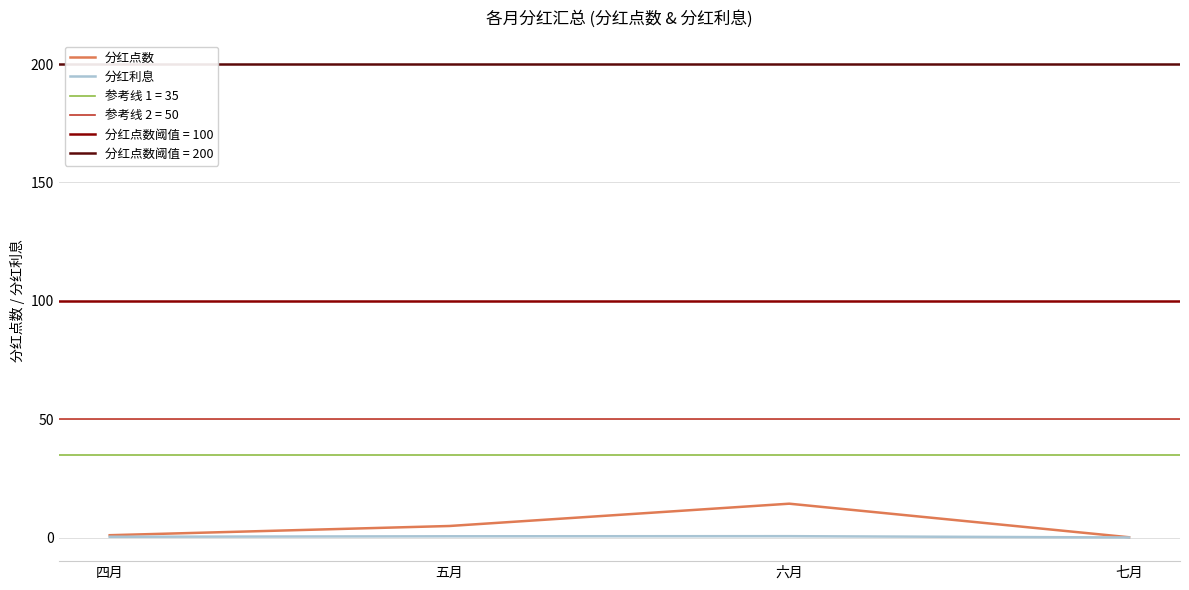

What is the maximum value for 分红点数?

14.4